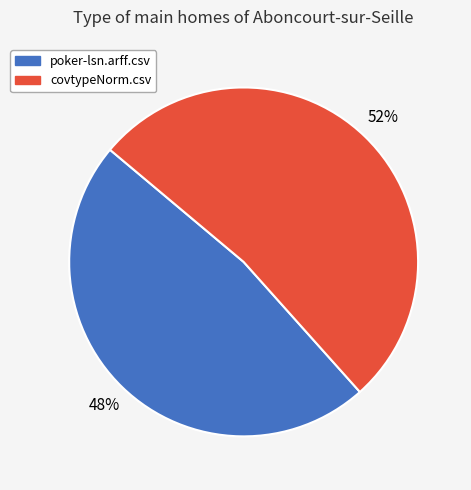

Which slice is the largest?

covtypeNorm.csv